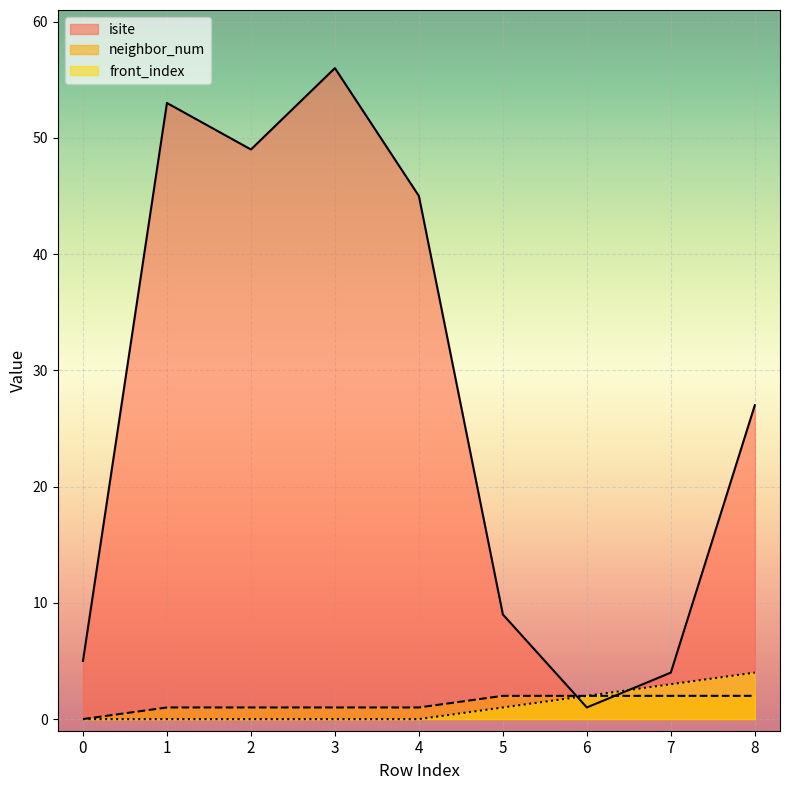

At which category is the sum across all series the highest?

3